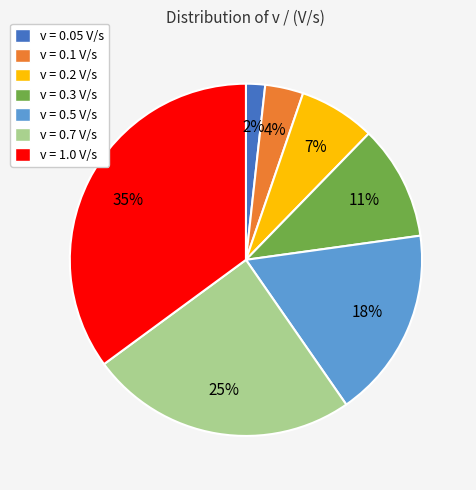

How many slices are in this pie chart?

7